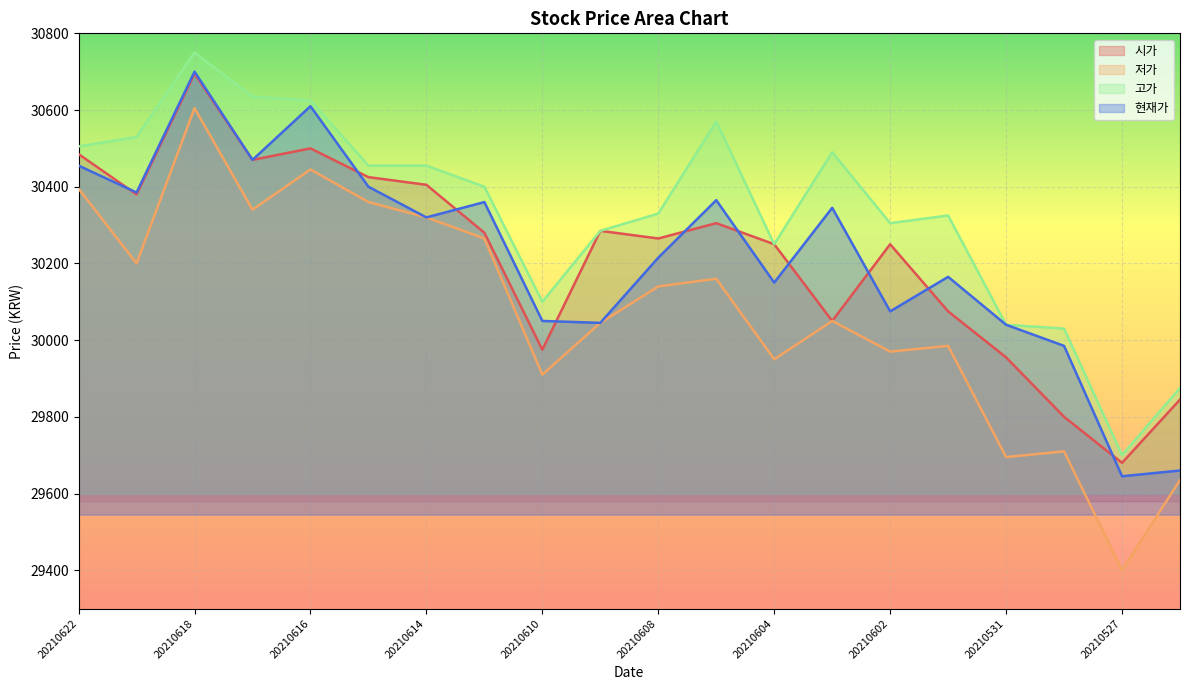

What is the sum of all 저가 values?

601580